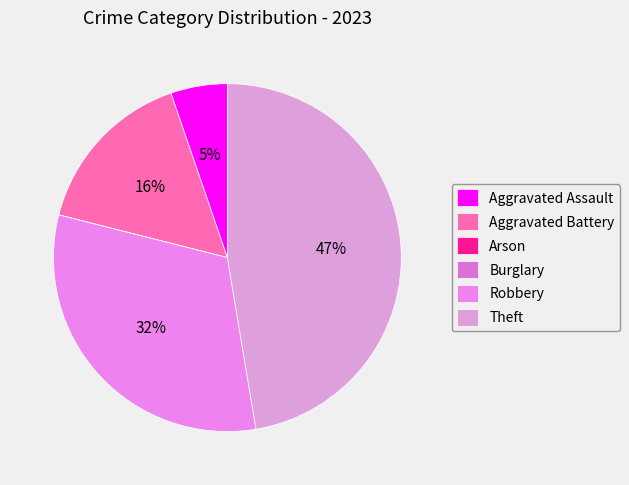

To the nearest percent, what is the average slice percentage?

17%